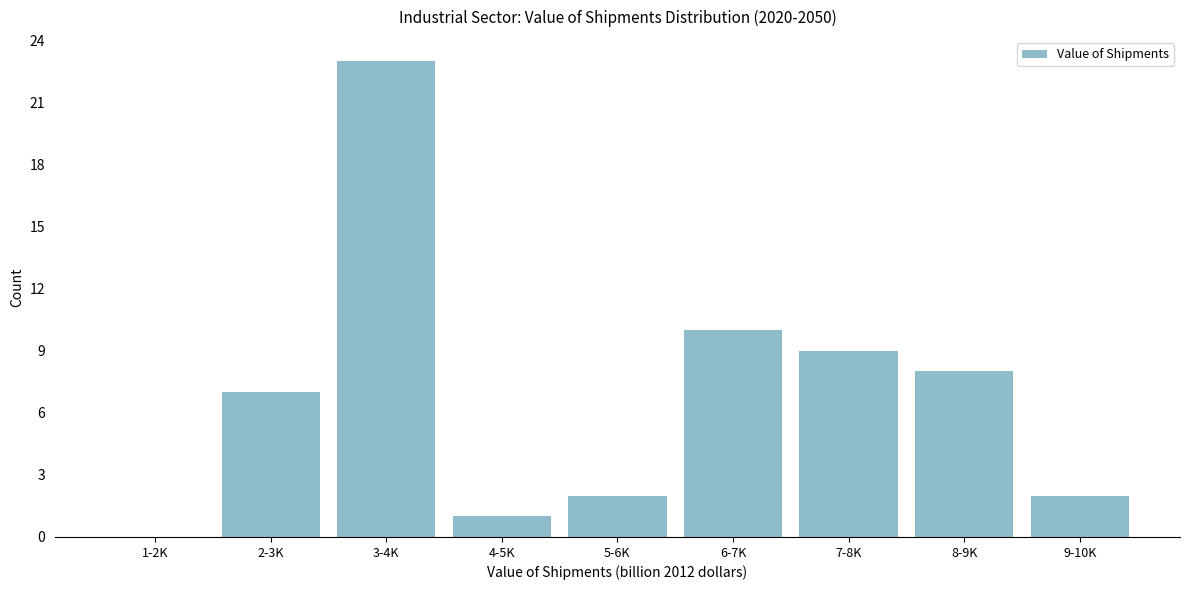

Reading left to right, transcribe all the data shown in this chart.

1-2K=0	2-3K=7	3-4K=23	4-5K=1	5-6K=2	6-7K=10	7-8K=9	8-9K=8	9-10K=2